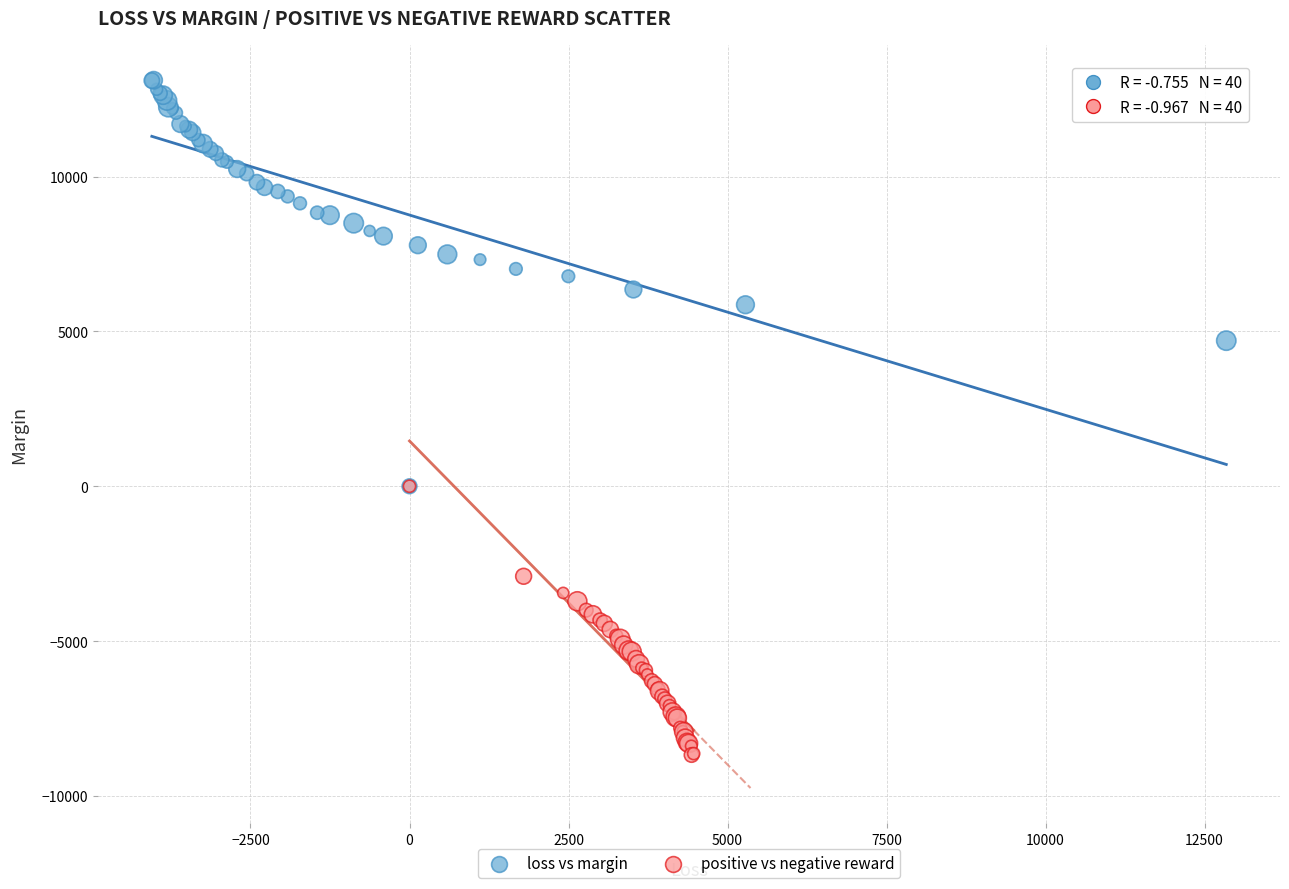

Which series has the widest spread of Y values?

loss vs margin